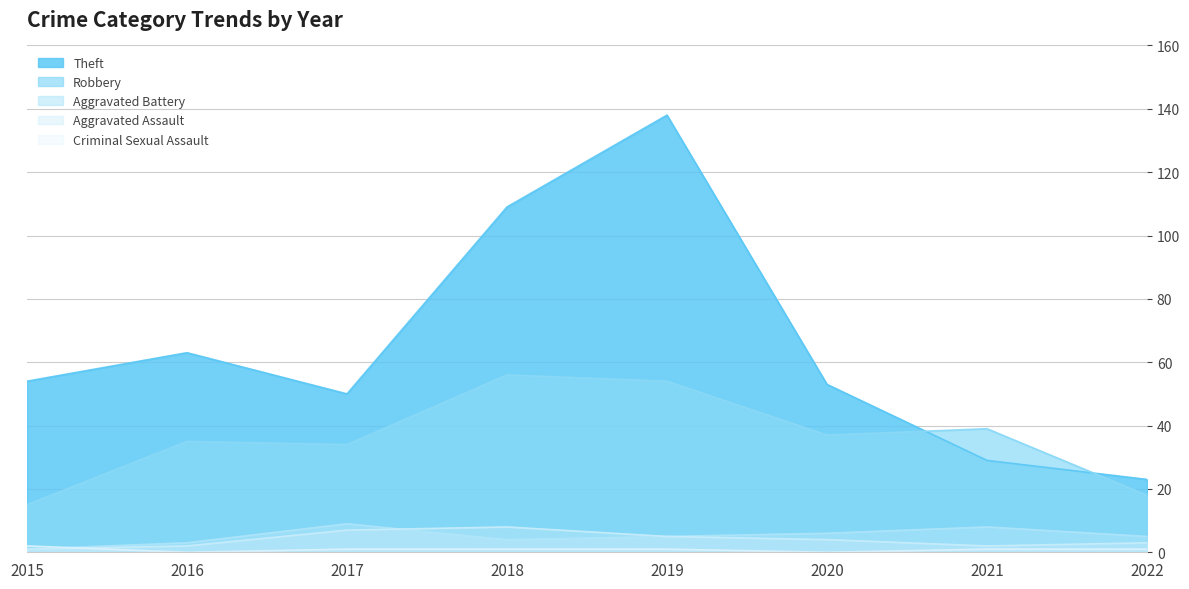

List the series in order of their peak value, highest first.

Theft, Robbery, Aggravated Battery, Aggravated Assault, Criminal Sexual Assault